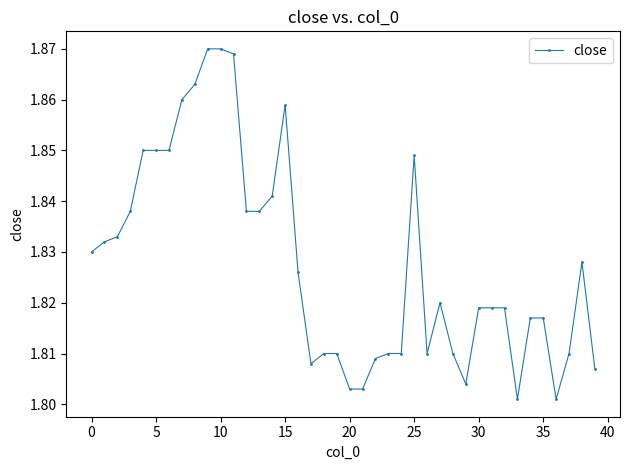

True or false: the data has more than 1 interior local peaks.

True